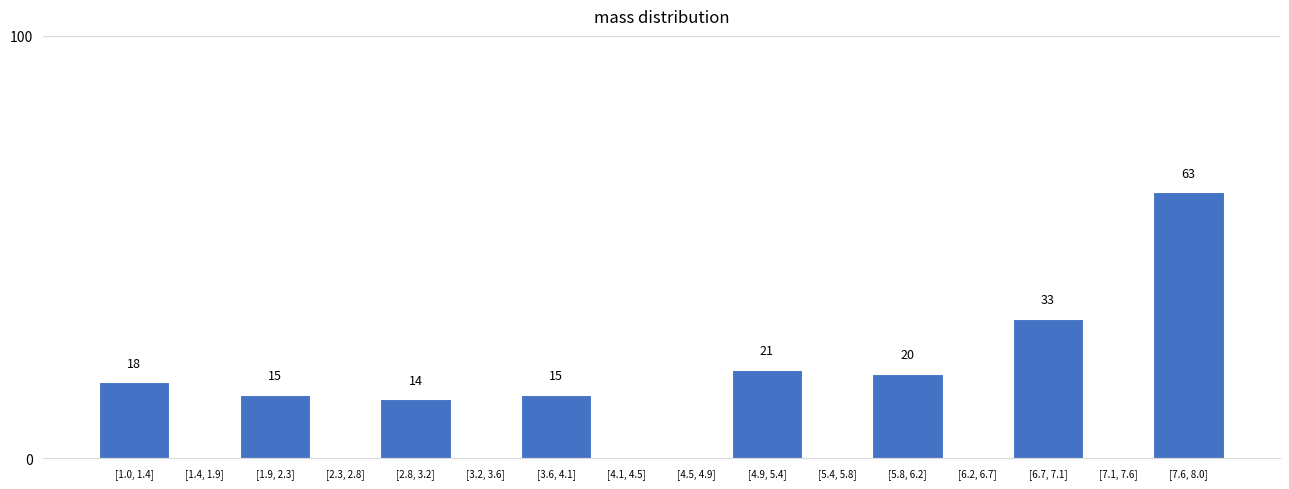

Reading left to right, what are all the values shown in this chart?

[1.0, 1.4]=18	[1.4, 1.9]=0	[1.9, 2.3]=15	[2.3, 2.8]=0	[2.8, 3.2]=14	[3.2, 3.6]=0	[3.6, 4.1]=15	[4.1, 4.5]=0	[4.5, 4.9]=0	[4.9, 5.4]=21	[5.4, 5.8]=0	[5.8, 6.2]=20	[6.2, 6.7]=0	[6.7, 7.1]=33	[7.1, 7.6]=0	[7.6, 8.0]=63